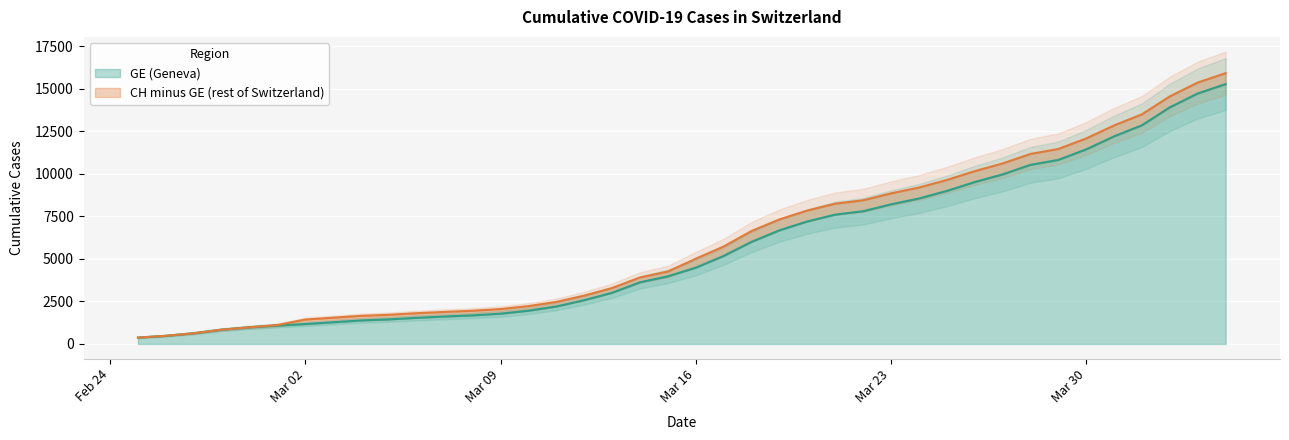

True or false: CH and GE cross at least once.

False